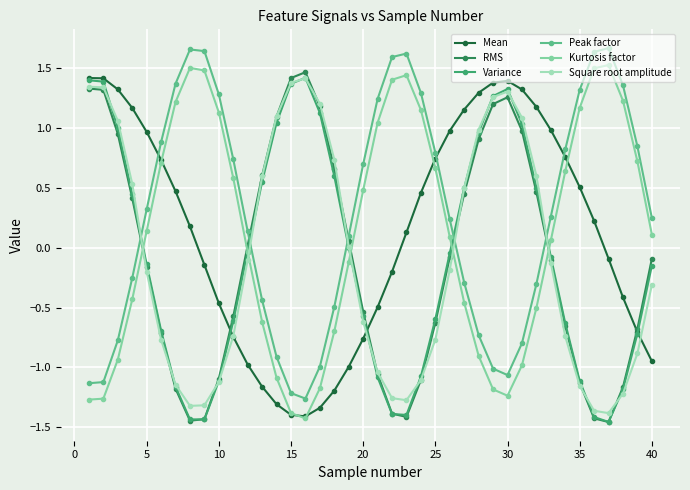

True or false: RMS and Kurtosis factor cross at least once.

True